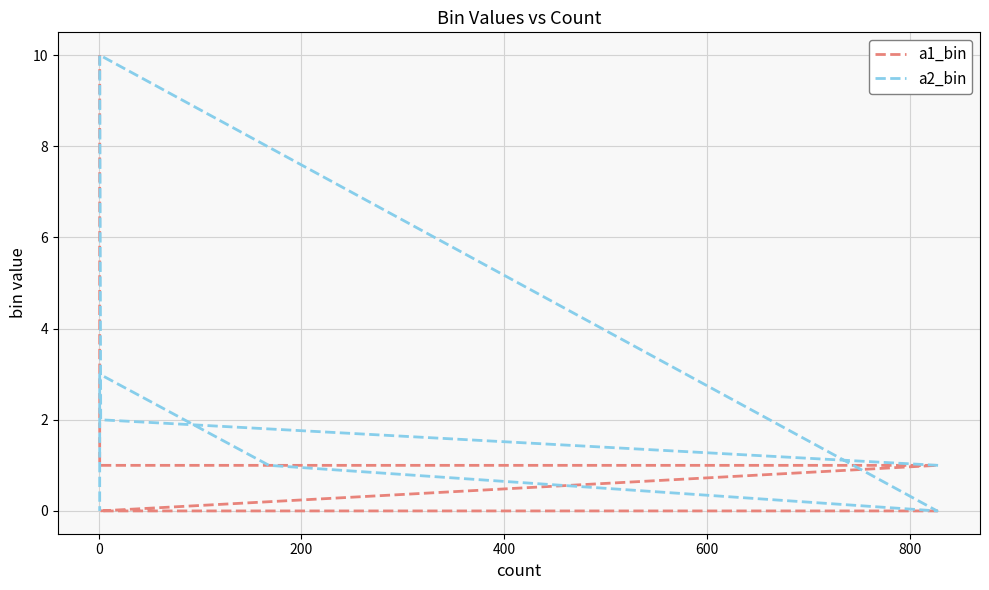

Count the number of categories in the chart.

9